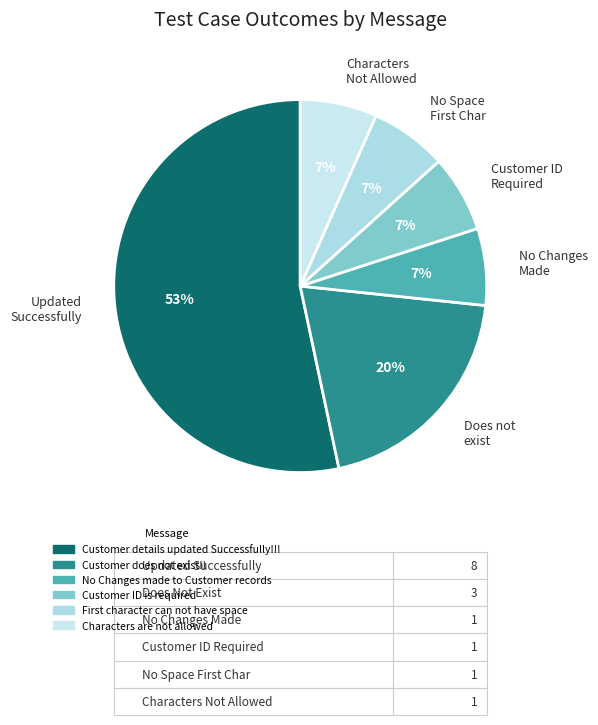

Which category has the biggest portion of the pie?

Updated Successfully